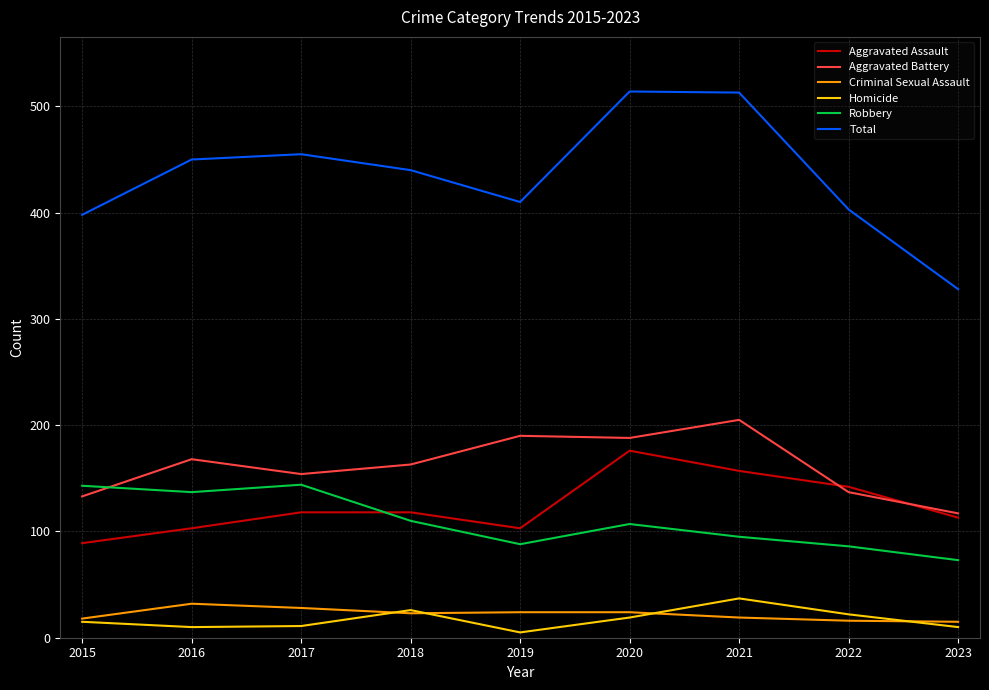

What is the lowest value of the Robbery series?

73